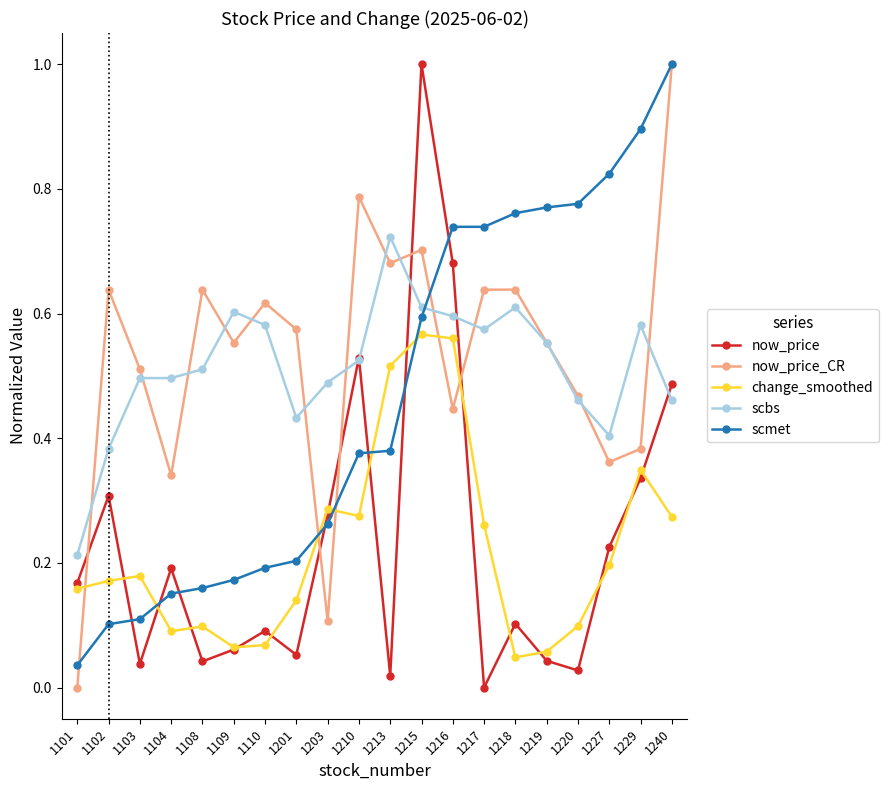

True or false: now_price has more than 2 interior local peaks.

True